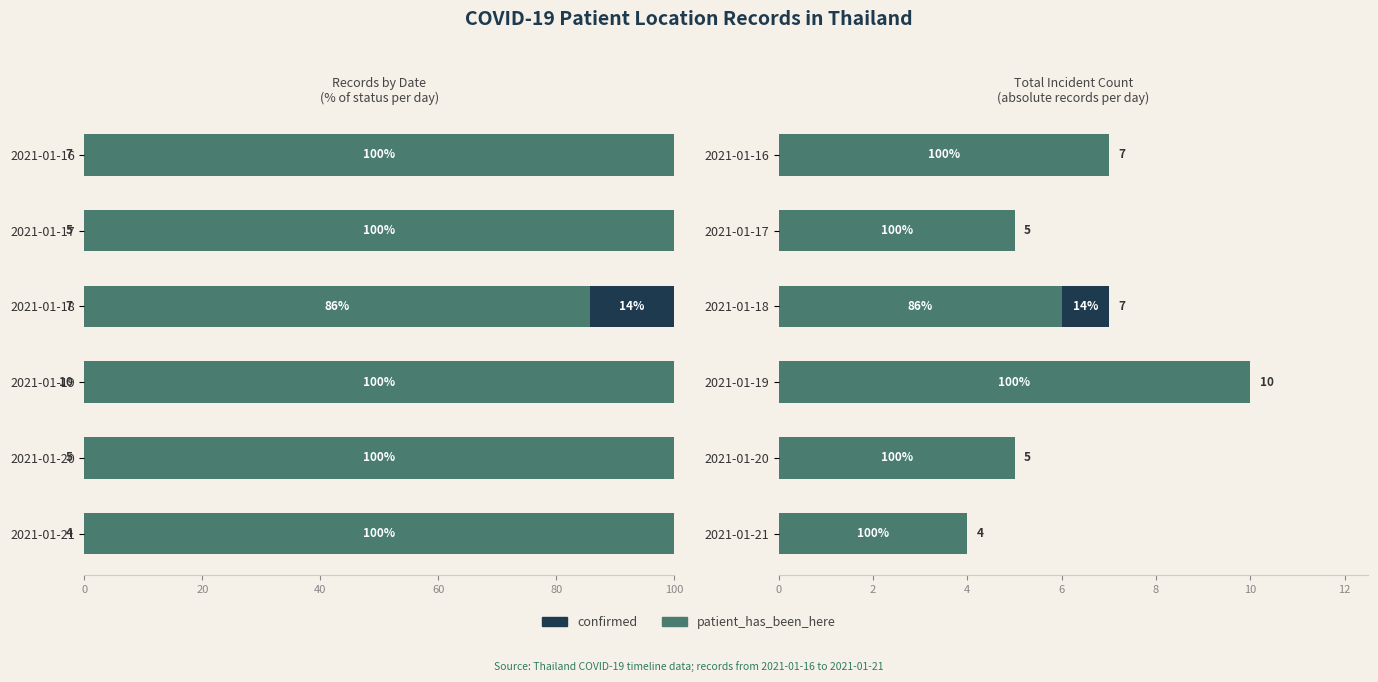

Reading left to right, list all the values displayed in this chart.

patient_has_been_here: 7	5	6	10	5	4
confirmed: 0	0	1	0	0	0